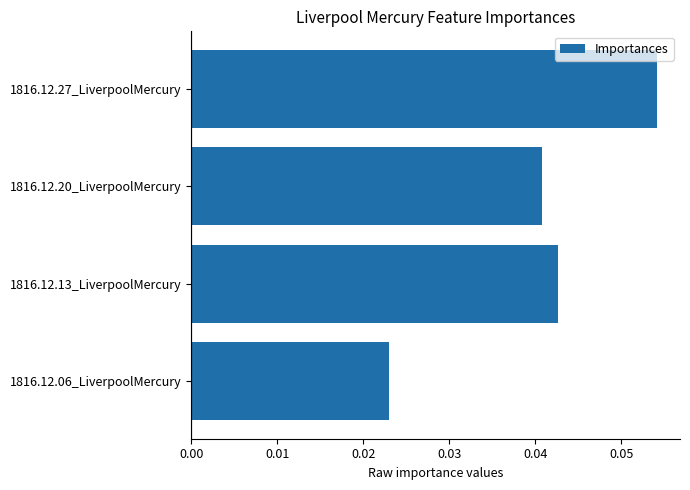

Which has a higher value, 1816.12.27_LiverpoolMercury or 1816.12.06_LiverpoolMercury?

1816.12.27_LiverpoolMercury